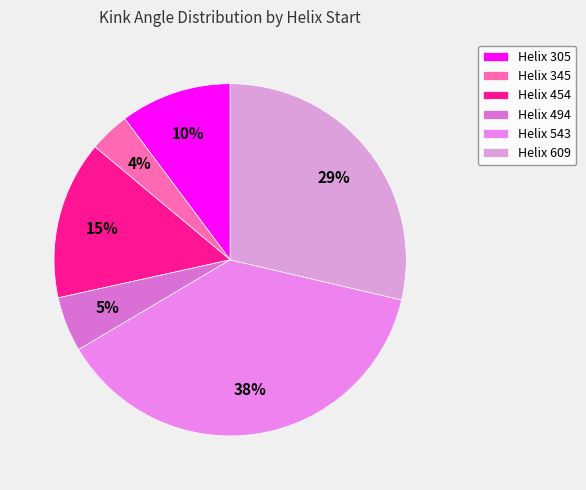

Which slice is the largest?

Helix 543